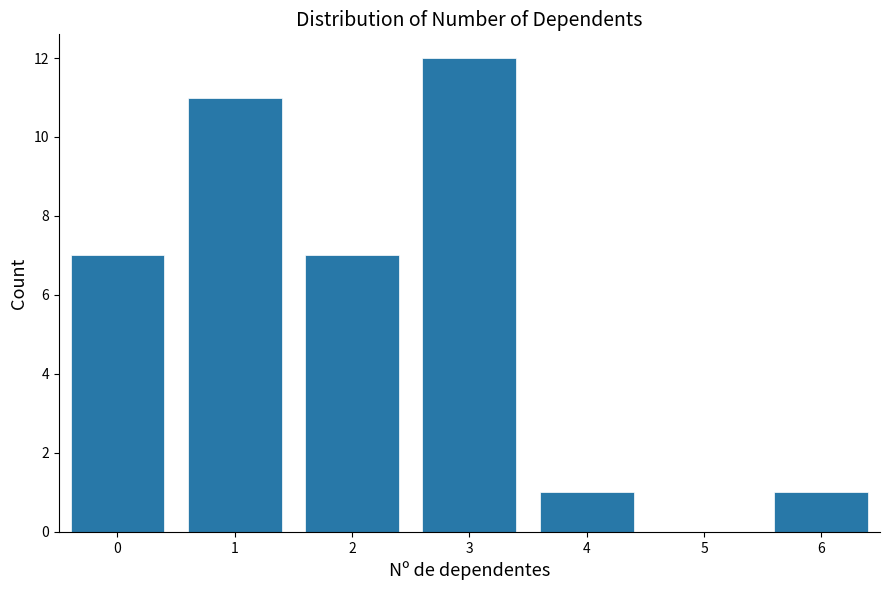

Which range on the x-axis has the tallest bar?

2.5 to 3.5